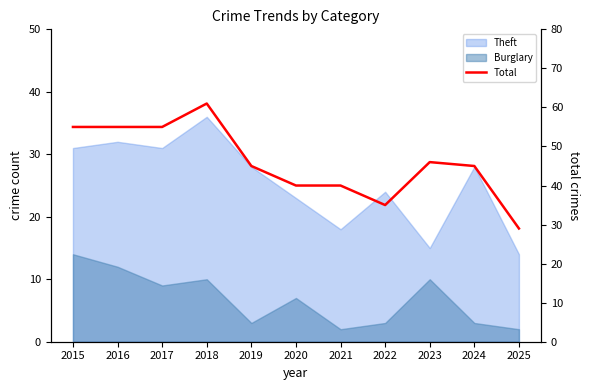

List the labels in order of value, largest first.

2018, 2015, 2016, 2017, 2023, 2019, 2024, 2020, 2021, 2022, 2025